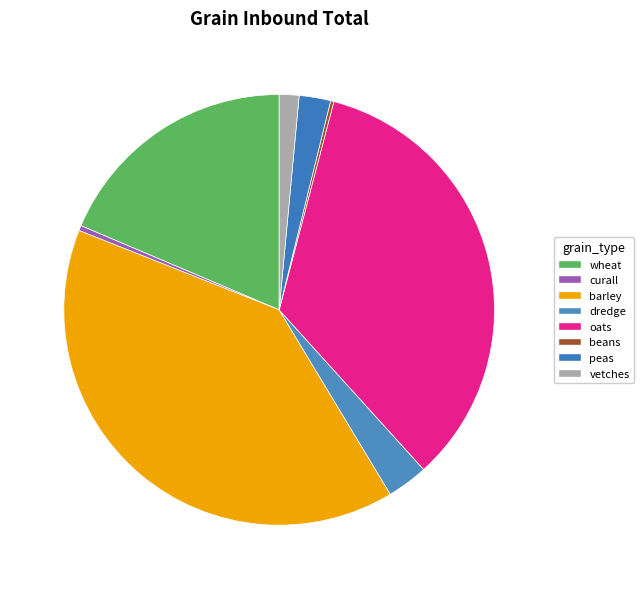

What is the smallest slice in the pie chart?

beans